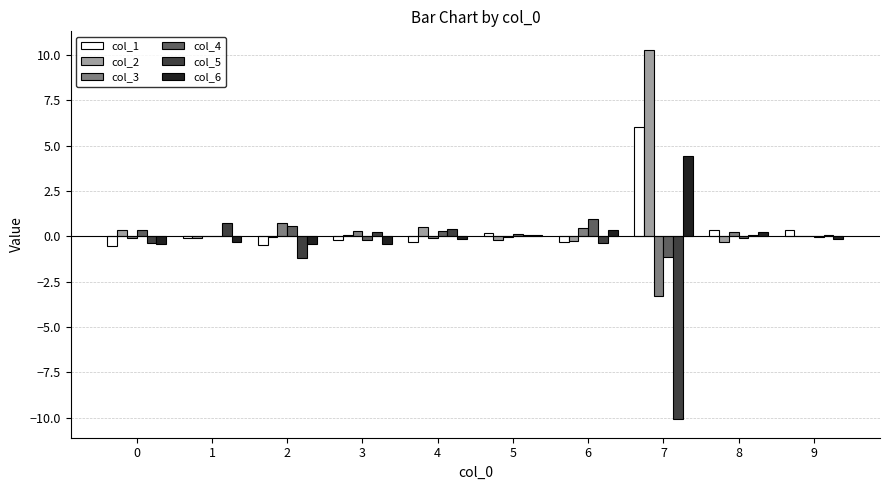

Which label corresponds to the largest value in the chart?

7